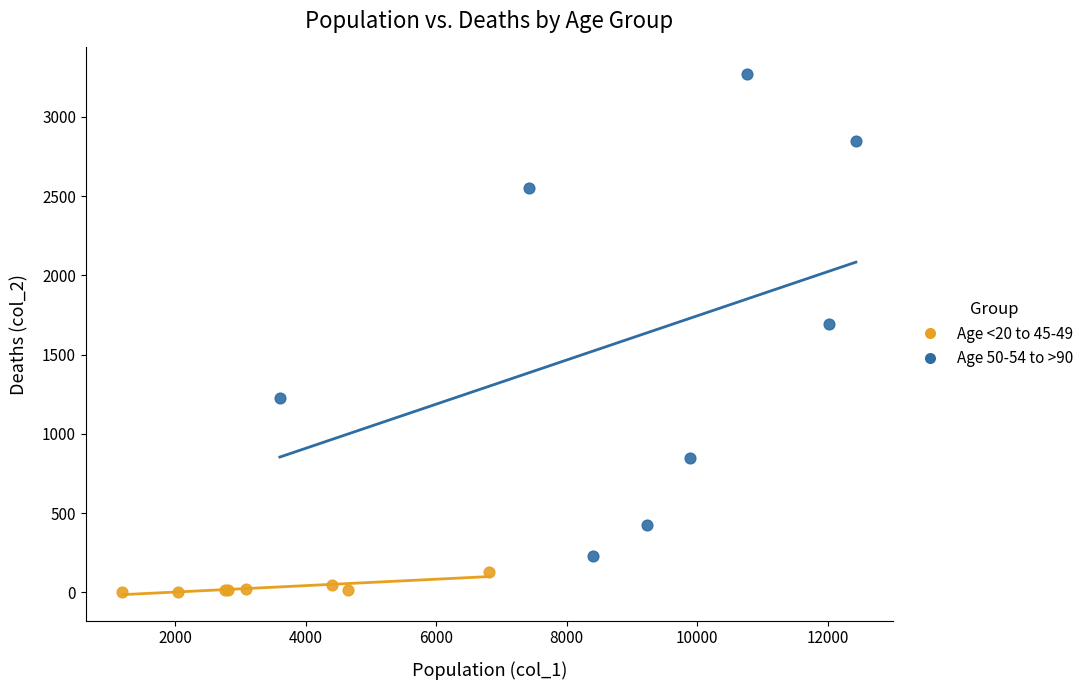

Which series has the largest Y range (max minus min)?

Age 50-54 to >90